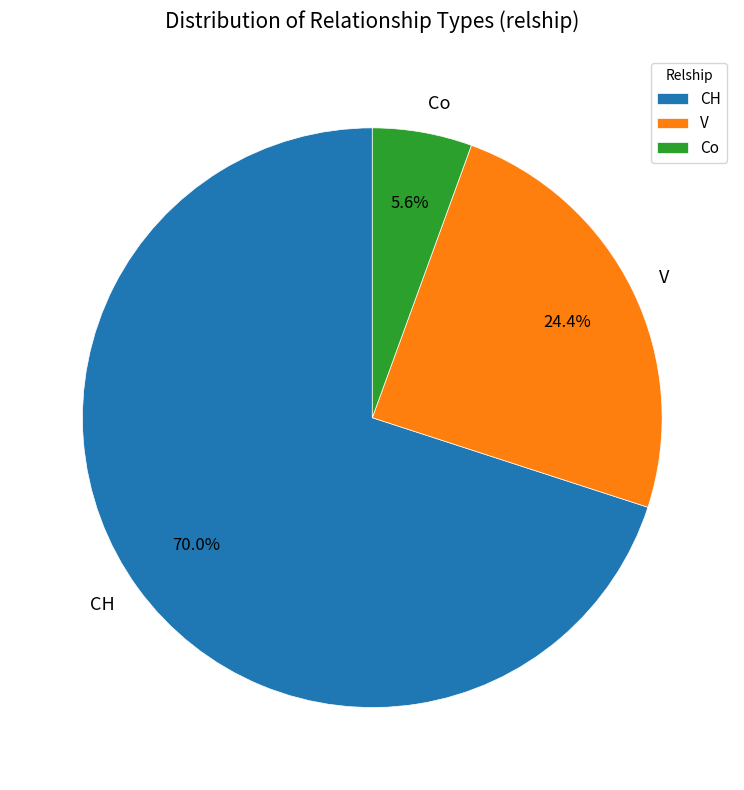

Is there any slice that represents more than half of the pie?

Yes